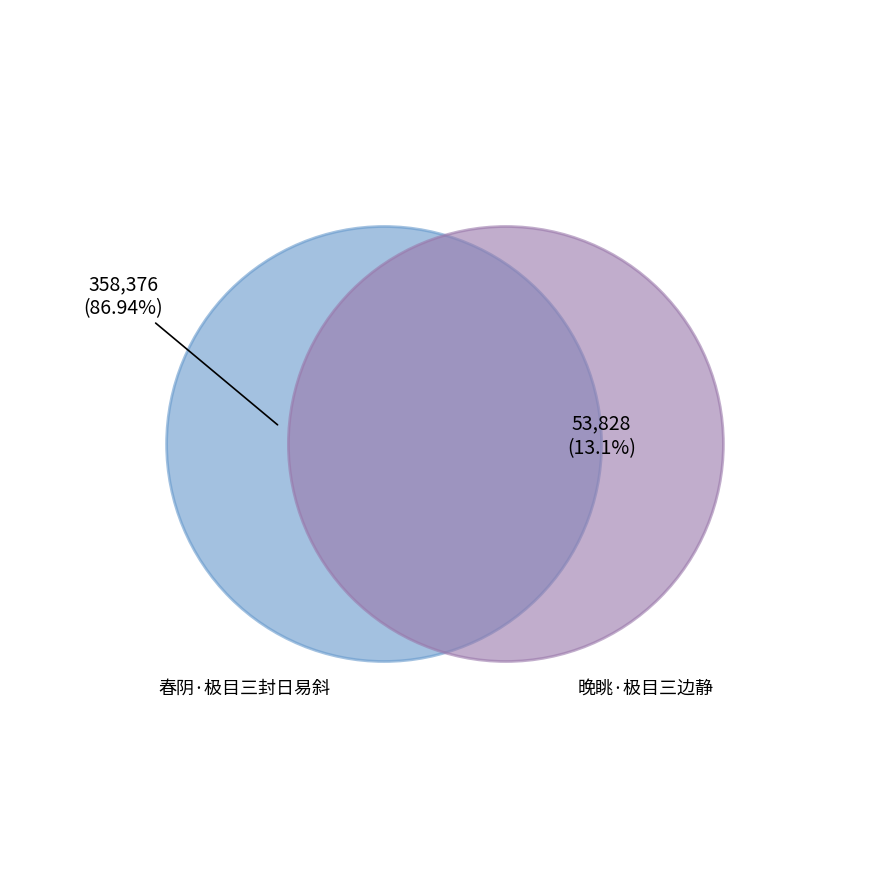

What is the ratio of the value at 春阴·极目三封日易斜 to the value at 晚眺·极目三边静?

6.7